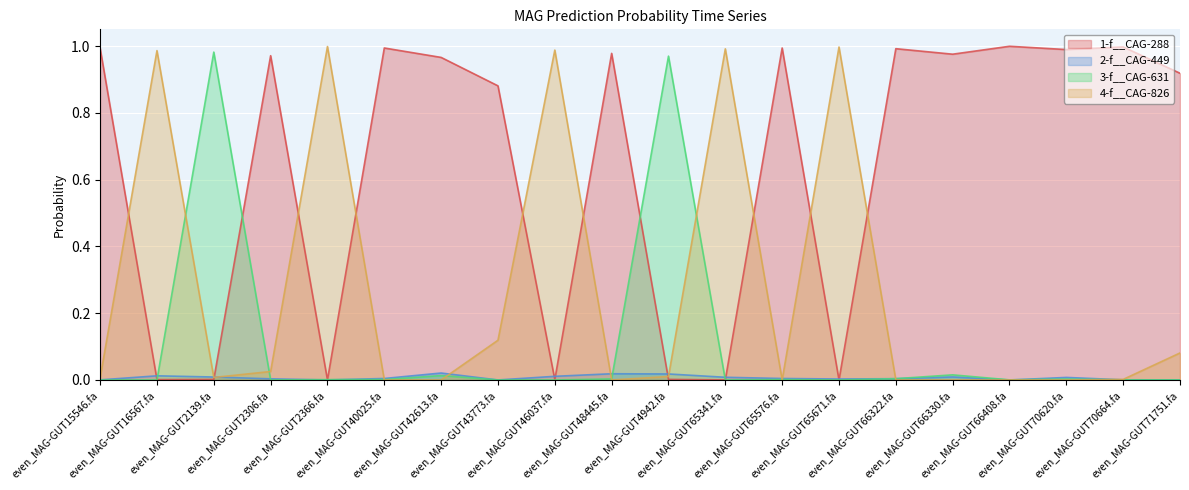

What is the label of the 13th point from the left?

even_MAG-GUT65576.fa